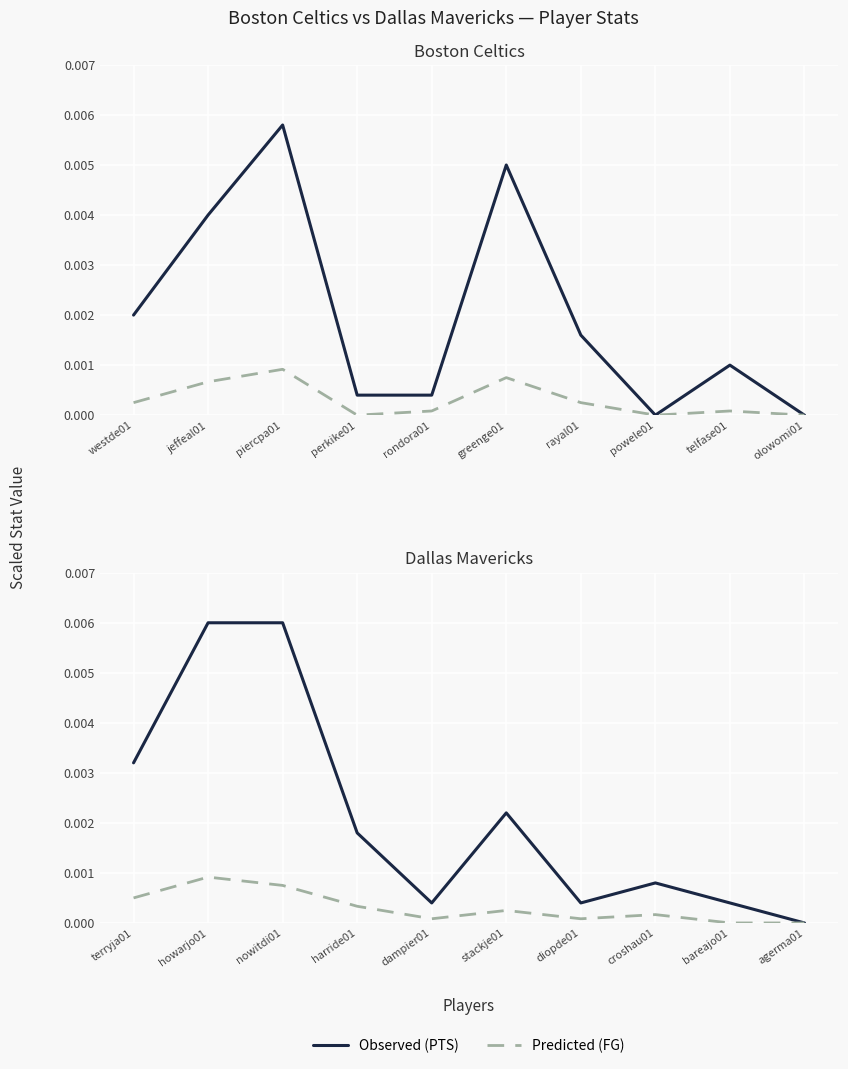

True or false: Observed (PTS) has more than 2 points higher than both neighbors.

False